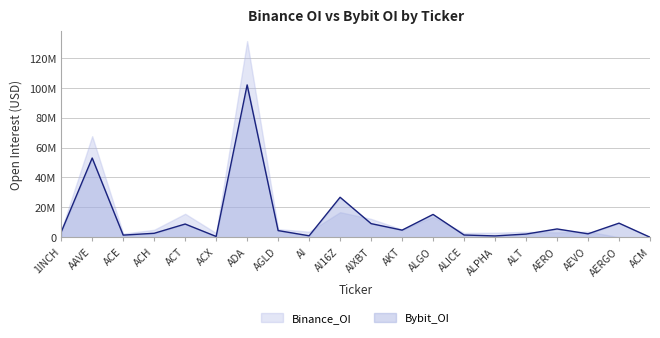

The chart shows a value of 15245507 at ALGO. True or false?

True